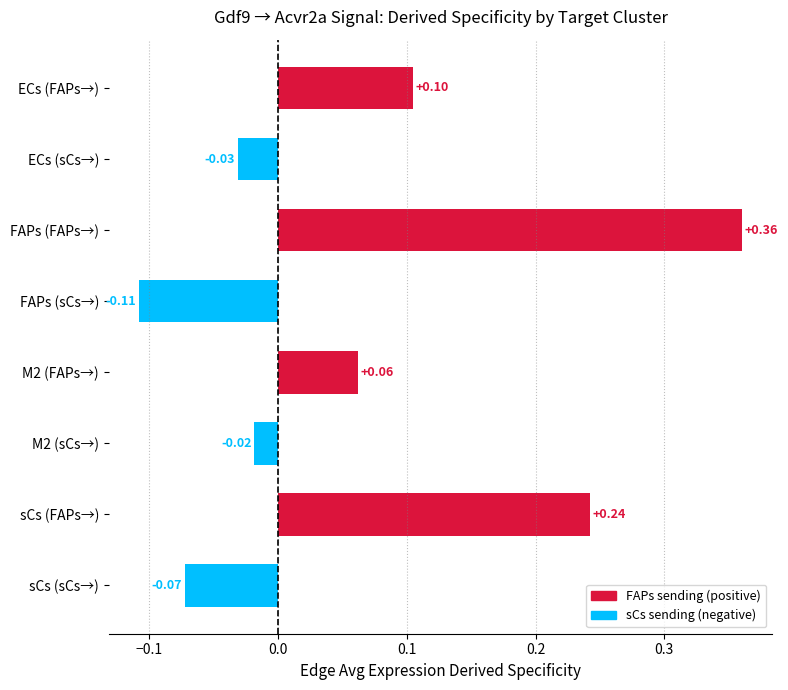

What is the sum of all values?

0.5